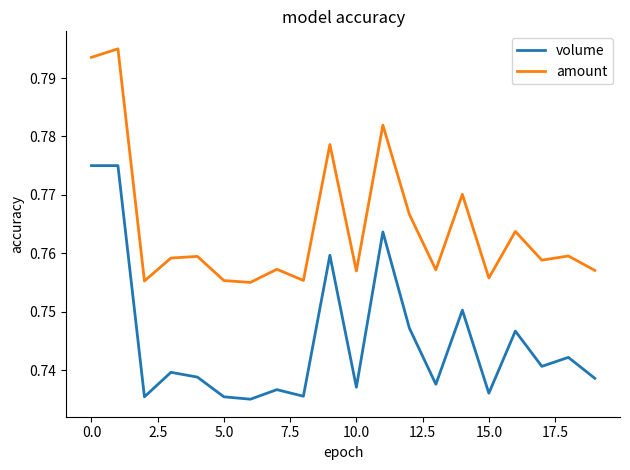

True or false: volume and amount intersect in this chart.

False